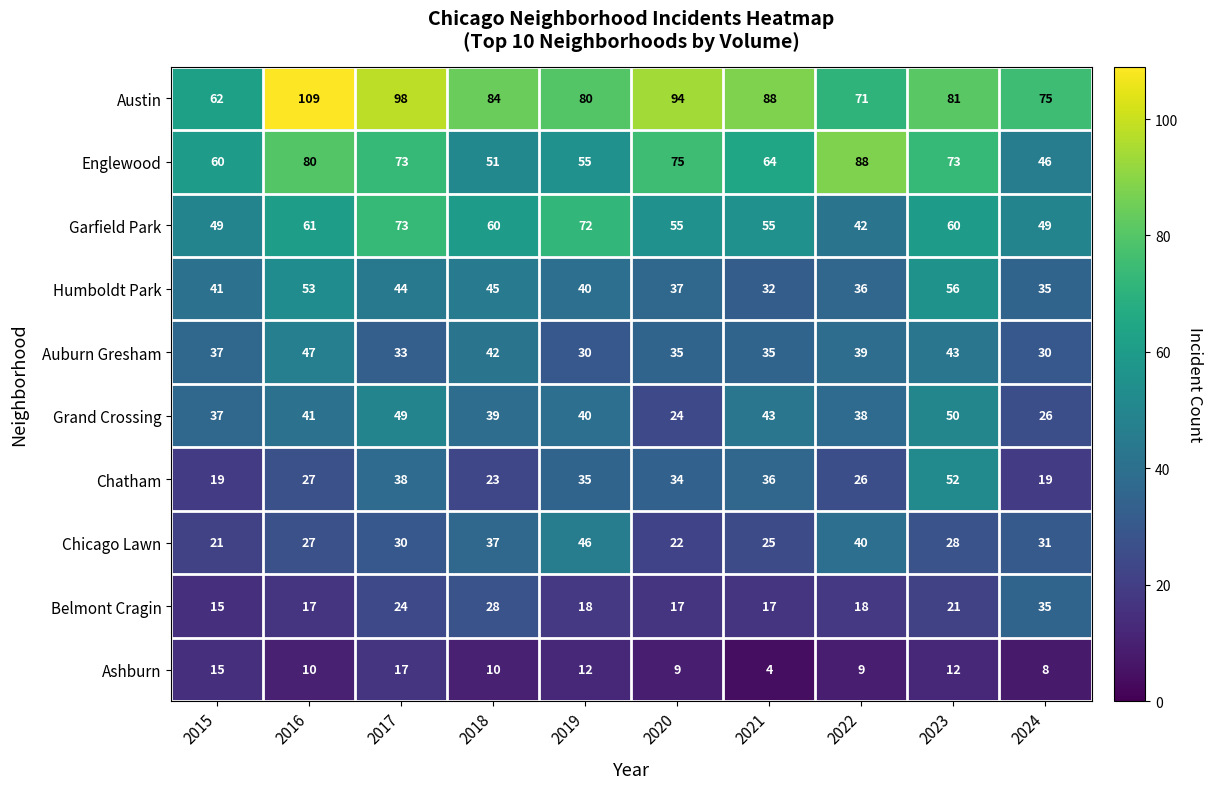

What is the lowest value of the Grand Crossing series?

24